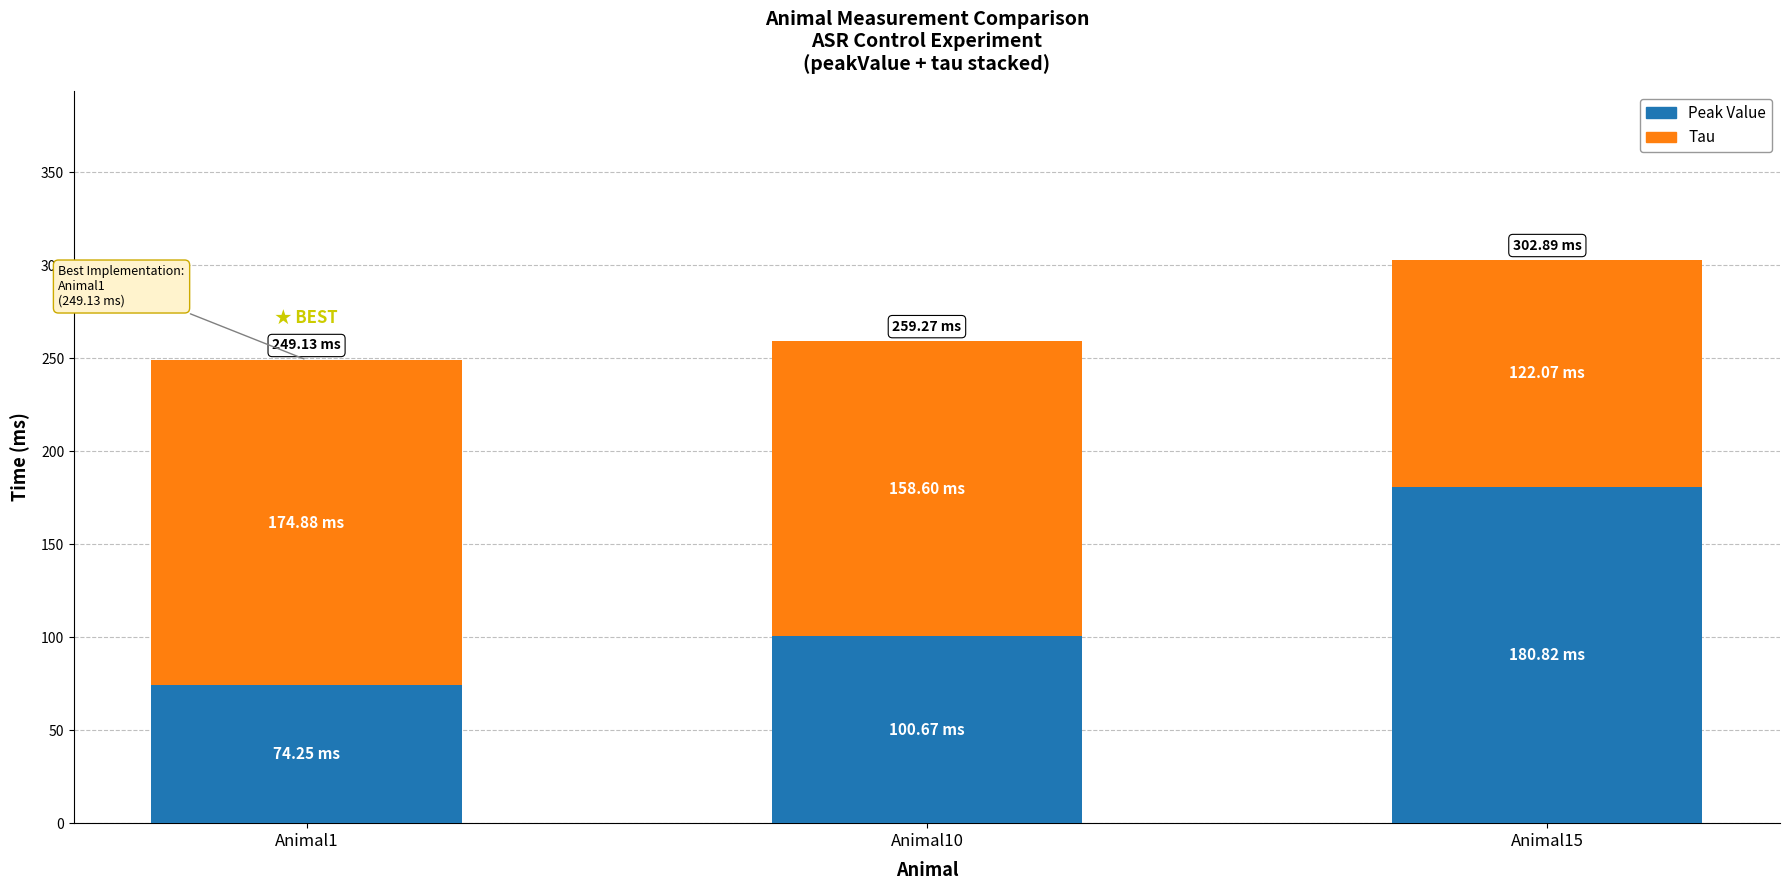

What is the average value of the Peak Value series?

118.6